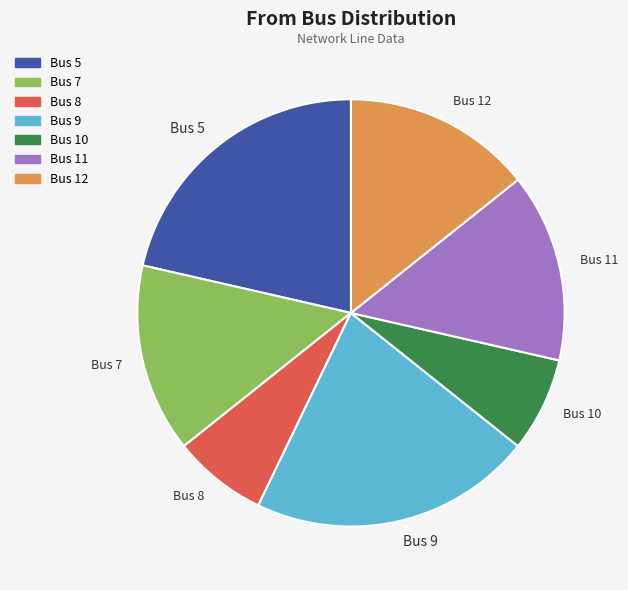

Is Bus 12 the majority of the pie?

No